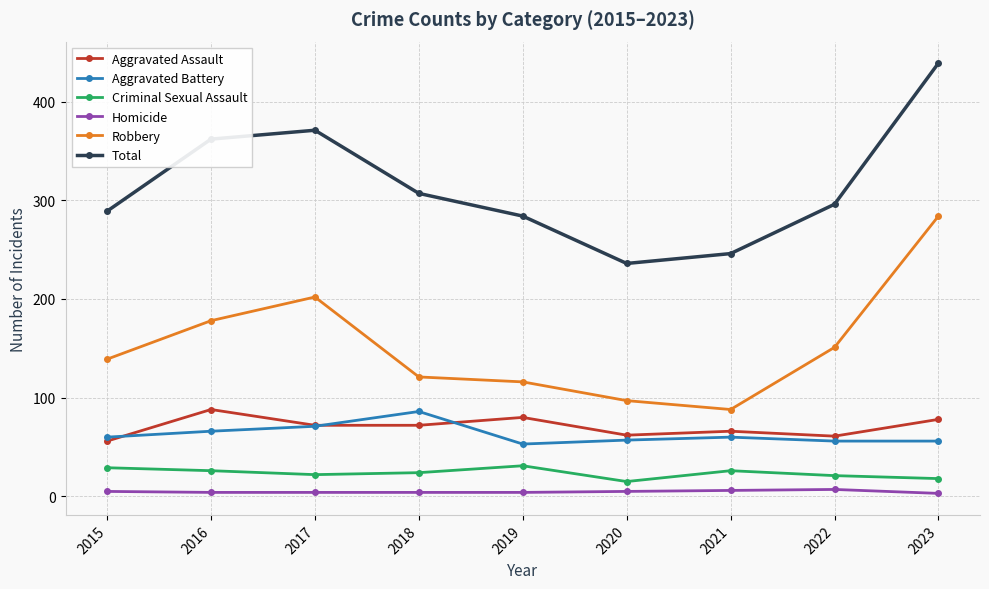

The Robbery series shows 202 at 2017. True or false?

True